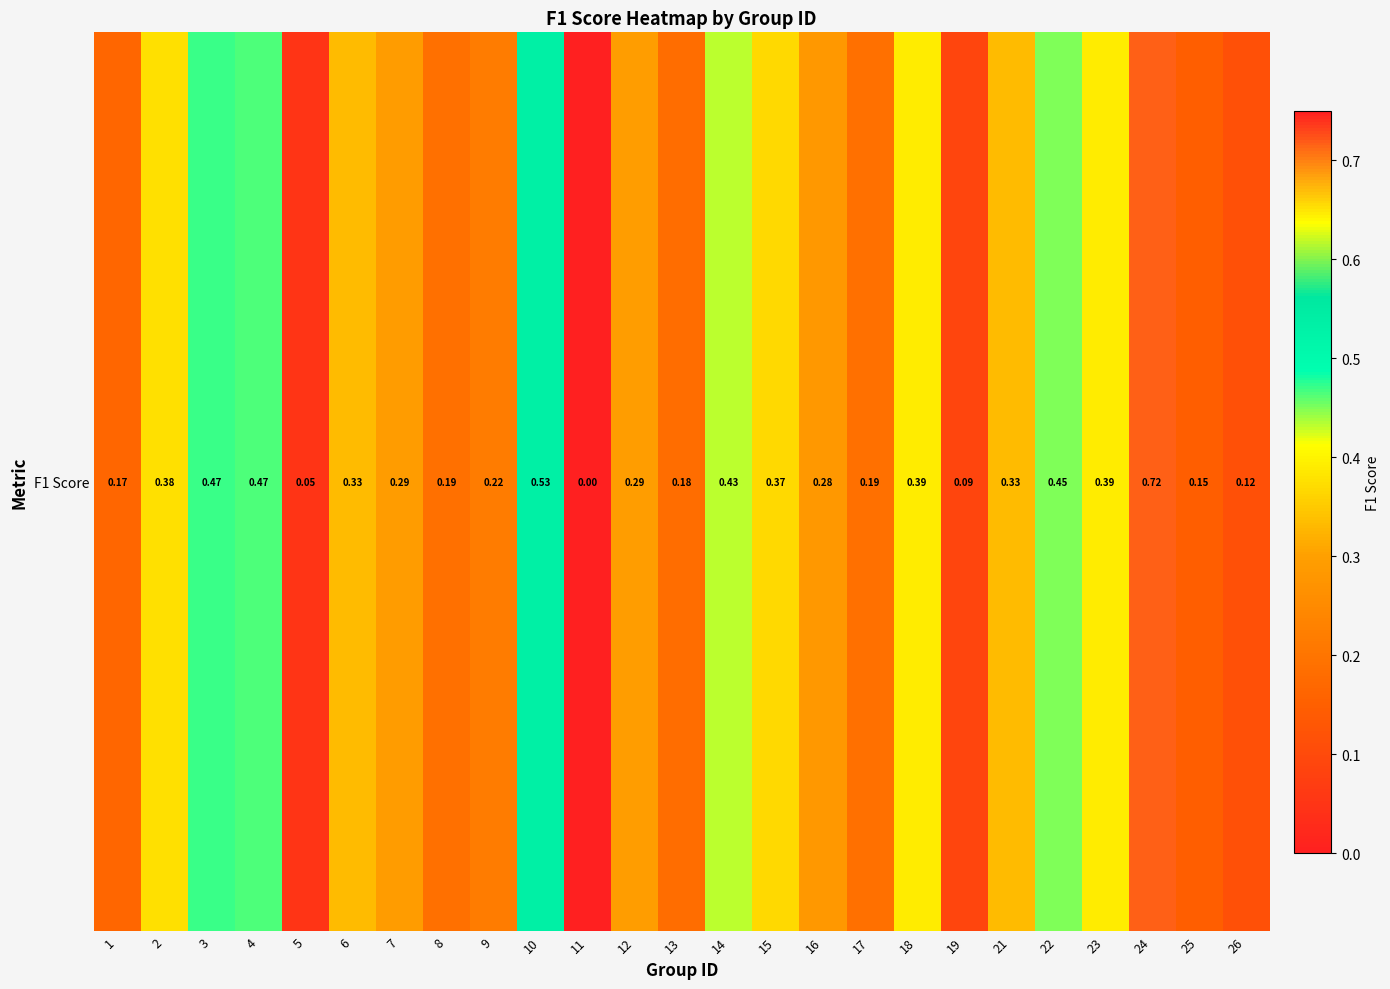

Reading left to right, extract all data points from this chart.

1=0.2	2=0.4	3=0.5	4=0.5	5=0.0	6=0.3	7=0.3	8=0.2	9=0.2	10=0.5	11=0.0	12=0.3	13=0.2	14=0.4	15=0.4	16=0.3	17=0.2	18=0.4	19=0.1	21=0.3	22=0.5	23=0.4	24=0.7	25=0.1	26=0.1